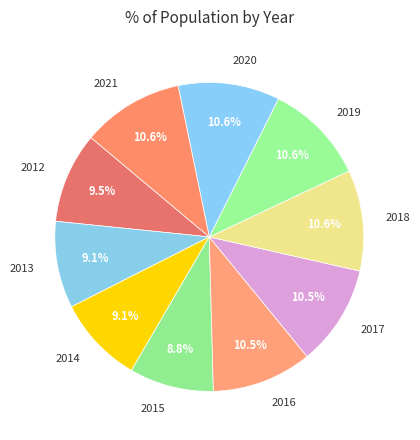

Is there any slice that represents more than half of the pie?

No